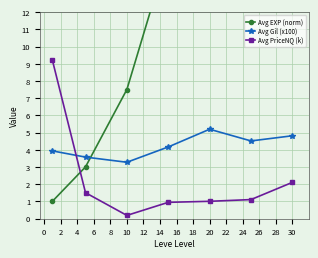

What is the maximum value for Avg EXP (norm)?

45.5